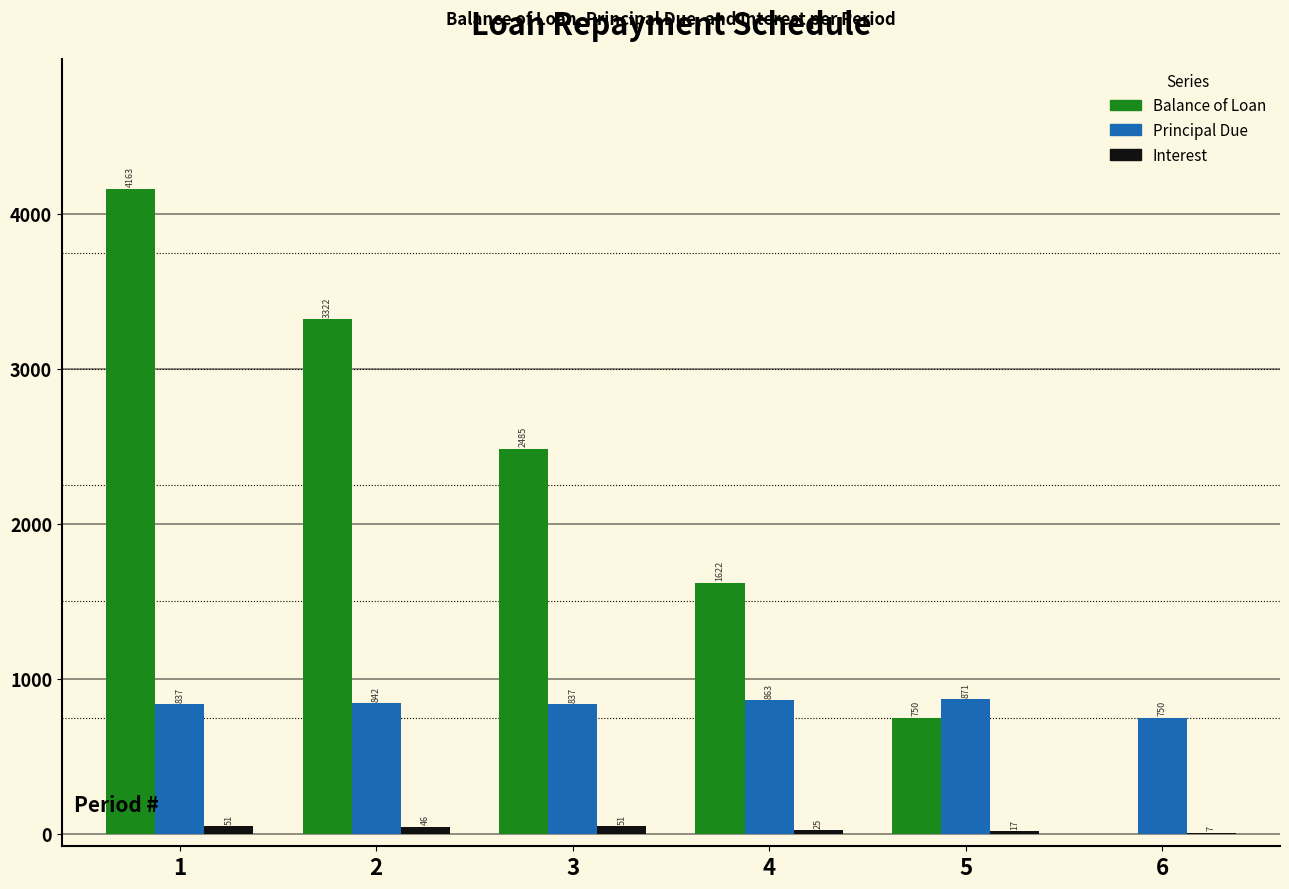

How many values in the Interest series exceed 46?

3